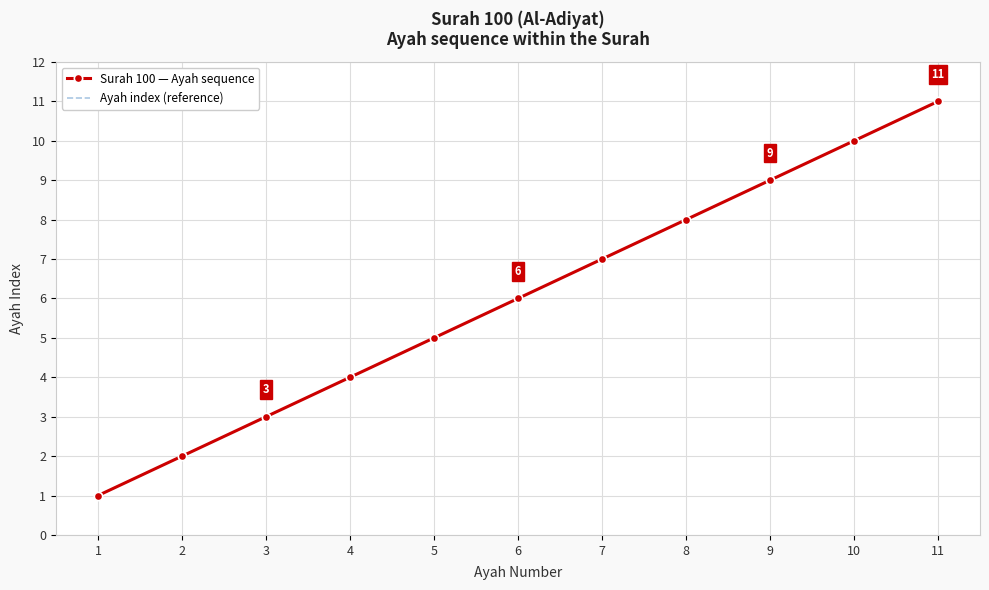

Reading left to right, what are all the values shown in this chart?

Surah 100 — Ayah sequence: 1=1	2=2	3=3	4=4	5=5	6=6	7=7	8=8	9=9	10=10	11=11
Ayah index (reference): 1=1	2=2	3=3	4=4	5=5	6=6	7=7	8=8	9=9	10=10	11=11